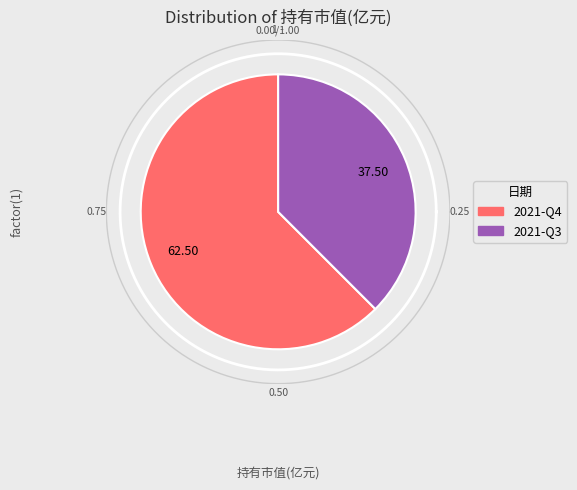

Is it true that 2021-Q4 is 62% of the pie?

True